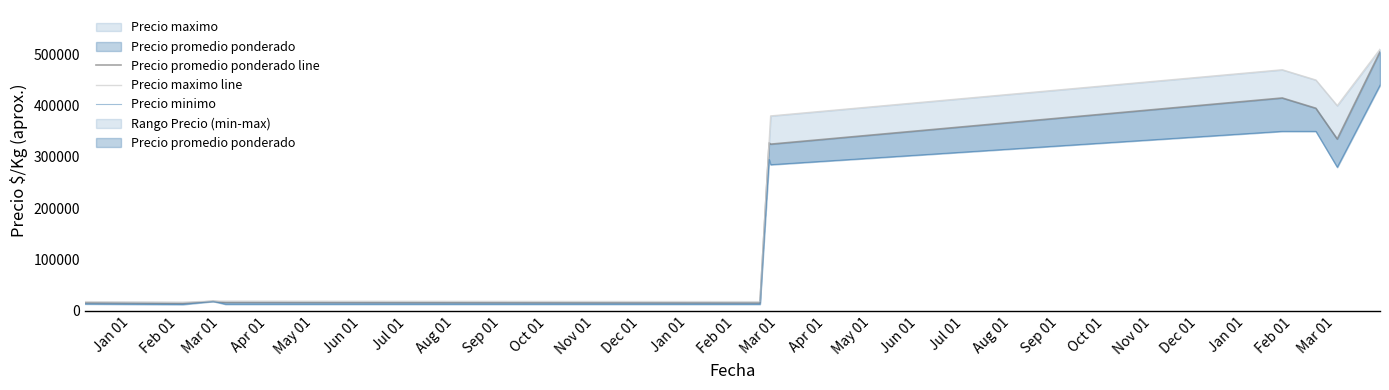

How many lines are shown in the chart?

3